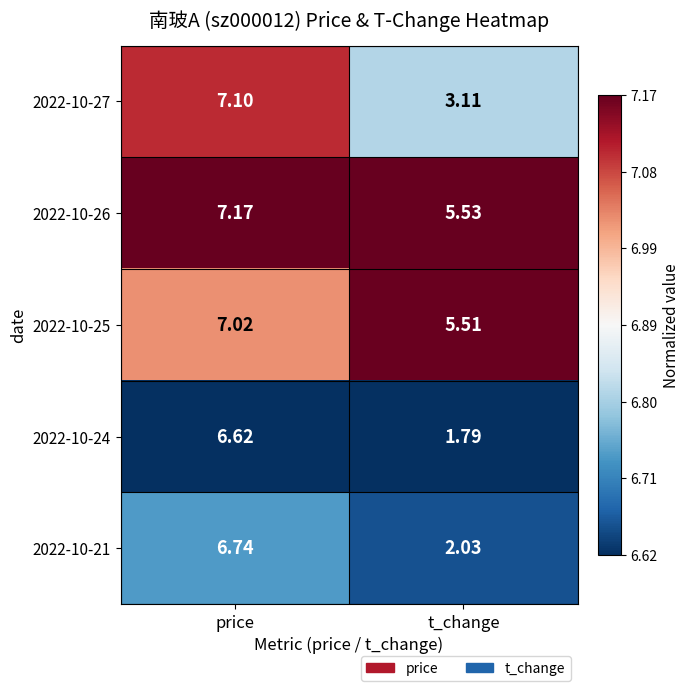

List the labels in order of 2022-10-27 value, largest first.

price, t_change